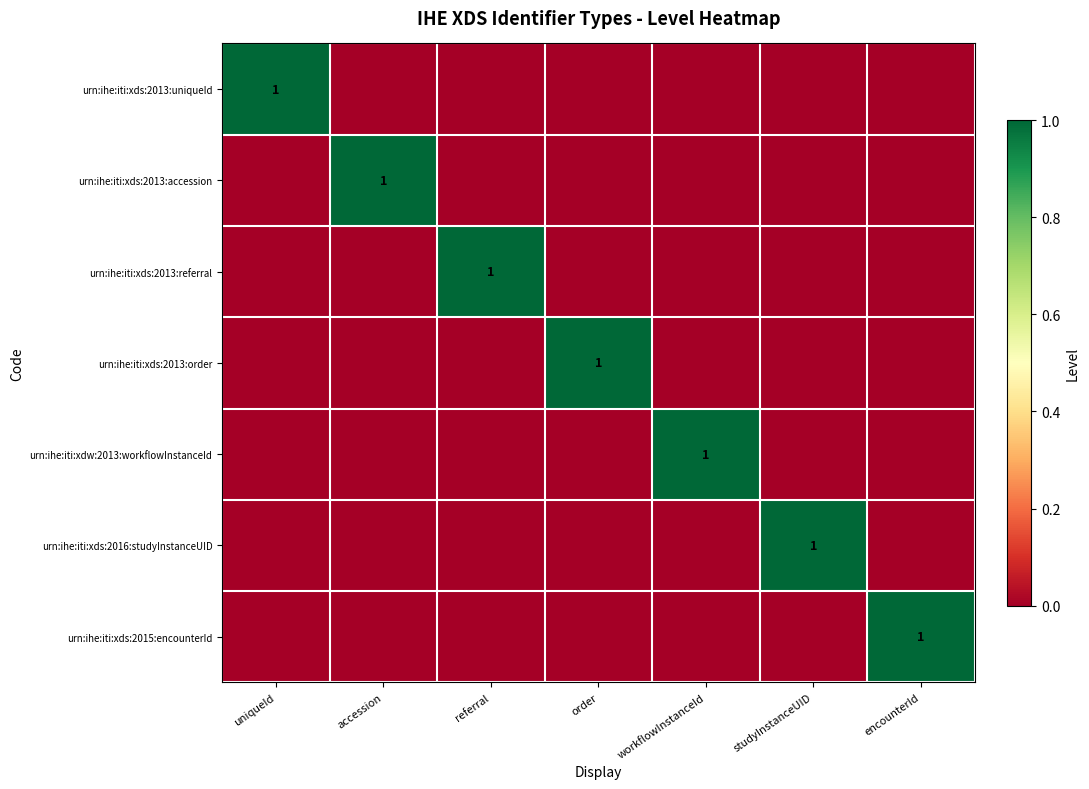

Is it true that urn:ihe:iti:xds:2015:encounterId equals 1 at encounterId?

True